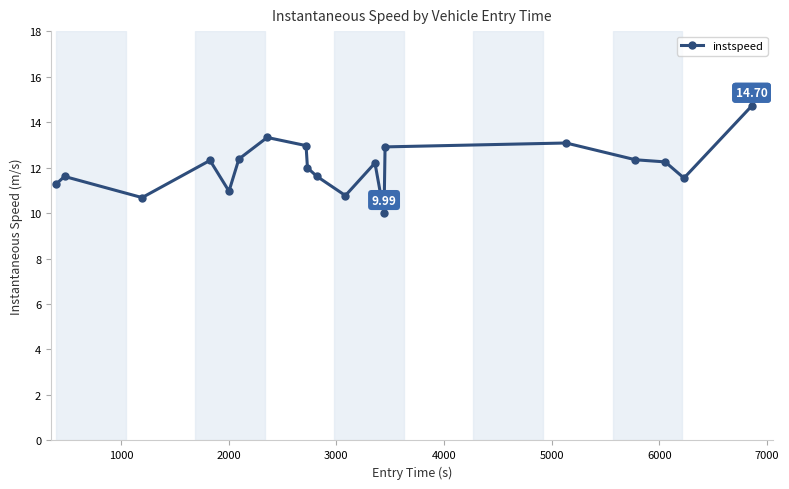

True or false: the data has more than 2 interior local peaks.

True